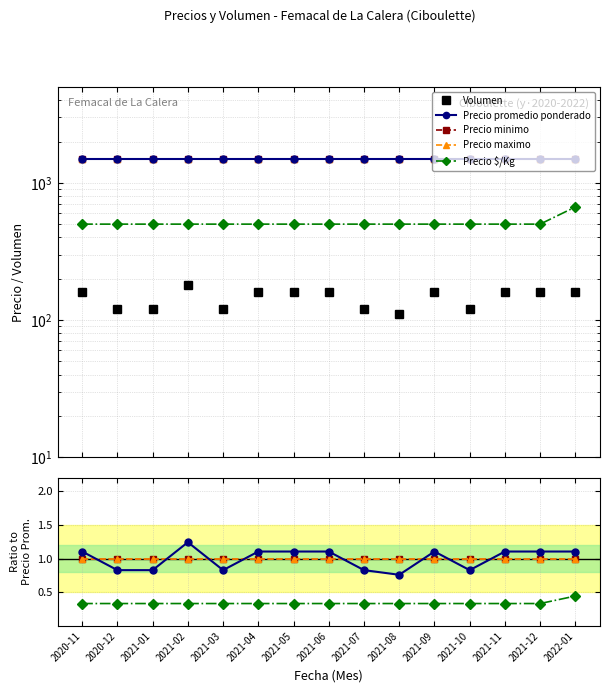

Reading left to right, transcribe all the data shown in this chart.

Volumen: 2020-11=160.0	2020-12=120.0	2021-01=120.0	2021-02=180.0	2021-03=120.0	2021-04=160.0	2021-05=160.0	2021-06=160.0	2021-07=120.0	2021-08=110.0	2021-09=160.0	2021-10=120.0	2021-11=160.0	2021-12=160.0	2022-01=160.0
Precio promedio ponderado: 2020-11=1500.0	2020-12=1500.0	2021-01=1500.0	2021-02=1500.0	2021-03=1500.0	2021-04=1500.0	2021-05=1500.0	2021-06=1500.0	2021-07=1500.0	2021-08=1500.0	2021-09=1500.0	2021-10=1500.0	2021-11=1500.0	2021-12=1500.0	2022-01=1500.0
Precio minimo: 2020-11=1.0	2020-12=1.0	2021-01=1.0	2021-02=1.0	2021-03=1.0	2021-04=1.0	2021-05=1.0	2021-06=1.0	2021-07=1.0	2021-08=1.0	2021-09=1.0	2021-10=1.0	2021-11=1.0	2021-12=1.0	2022-01=1.0
Precio maximo: 2020-11=1.0	2020-12=1.0	2021-01=1.0	2021-02=1.0	2021-03=1.0	2021-04=1.0	2021-05=1.0	2021-06=1.0	2021-07=1.0	2021-08=1.0	2021-09=1.0	2021-10=1.0	2021-11=1.0	2021-12=1.0	2022-01=1.0
Precio $/Kg: 2020-11=0.3	2020-12=0.3	2021-01=0.3	2021-02=0.3	2021-03=0.3	2021-04=0.3	2021-05=0.3	2021-06=0.3	2021-07=0.3	2021-08=0.3	2021-09=0.3	2021-10=0.3	2021-11=0.3	2021-12=0.3	2022-01=0.4
Volumen norm.: 2020-11=1.1	2020-12=0.8	2021-01=0.8	2021-02=1.2	2021-03=0.8	2021-04=1.1	2021-05=1.1	2021-06=1.1	2021-07=0.8	2021-08=0.8	2021-09=1.1	2021-10=0.8	2021-11=1.1	2021-12=1.1	2022-01=1.1